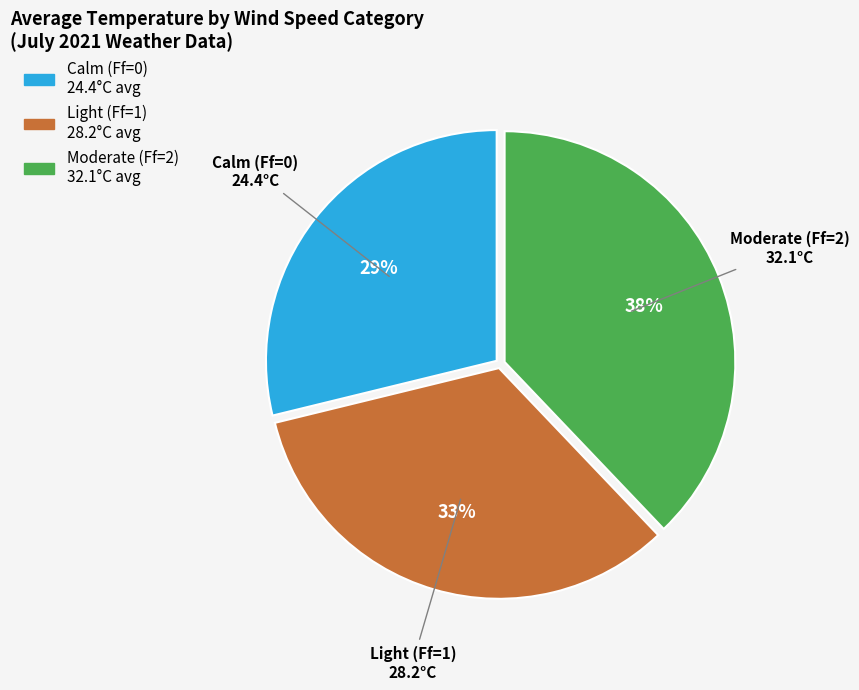

Which category has the smallest portion of the pie?

Calm (Ff=0)